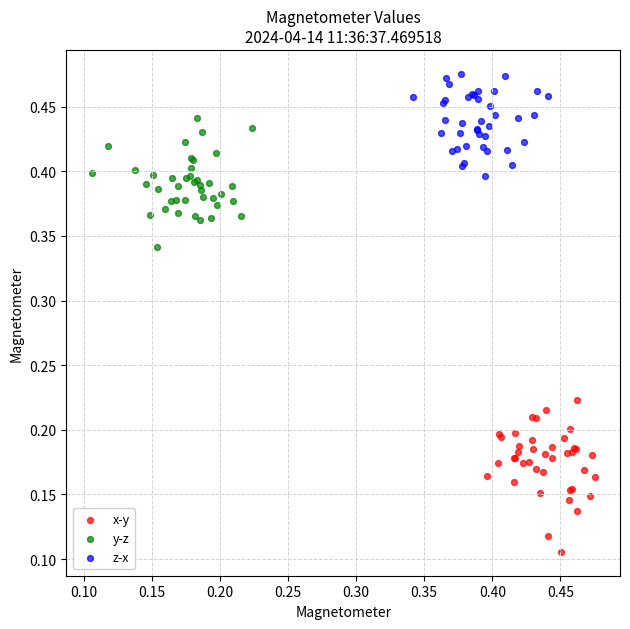

Which series reaches the minimum Y coordinate?

x-y